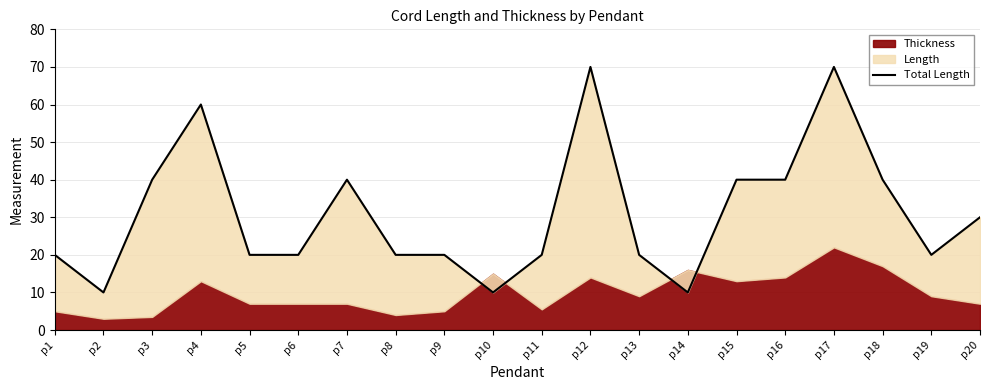

Count the number of values greater than 20.

9